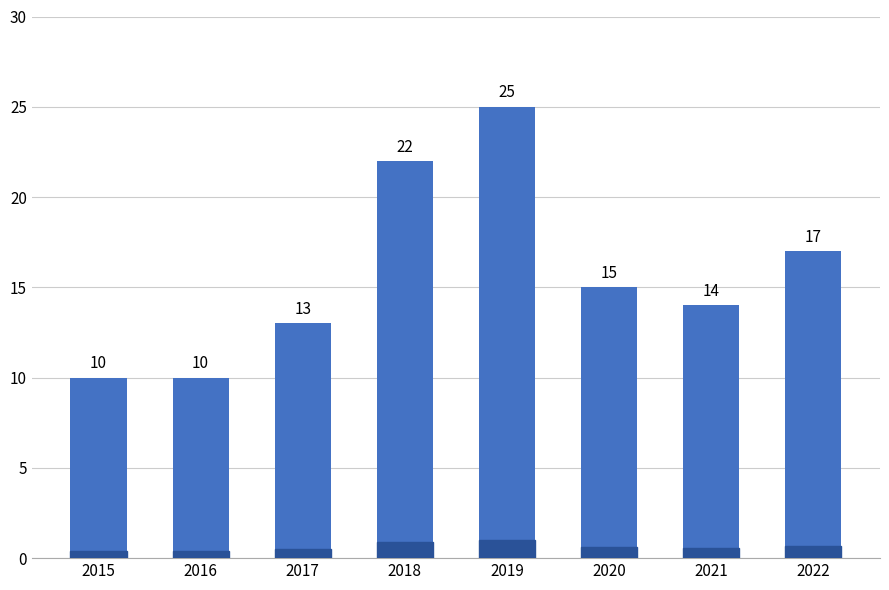

What is the difference between the second highest and second lowest values?

12